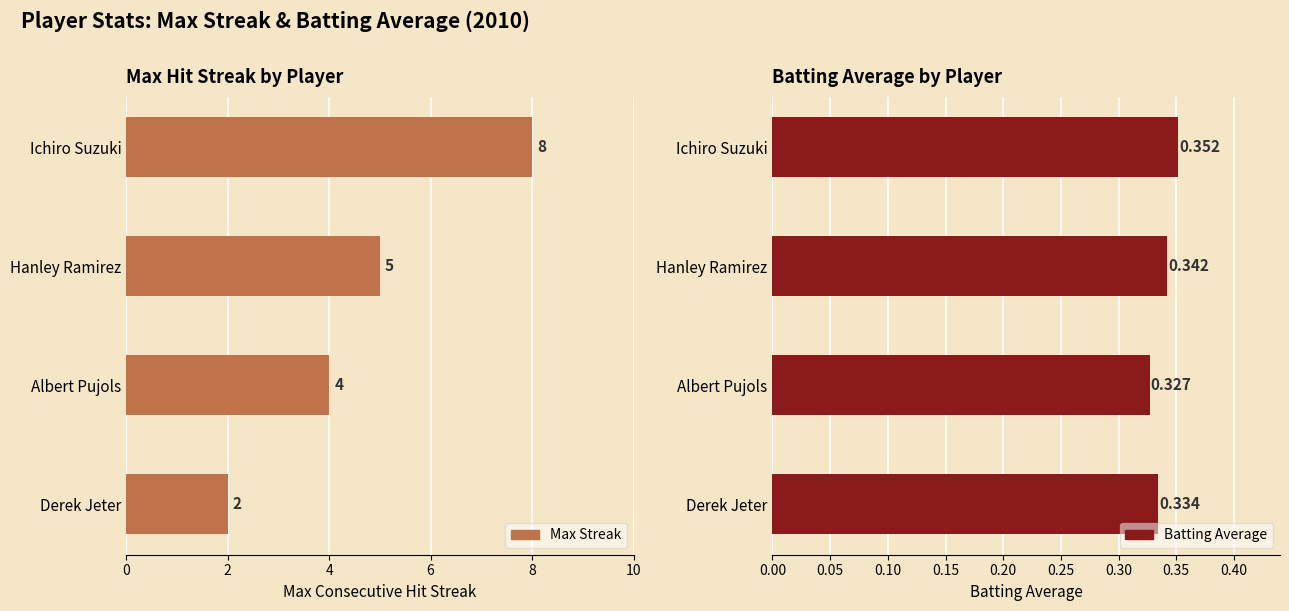

True or false: Max Streak has a value of 11.1 at Ichiro Suzuki.

False